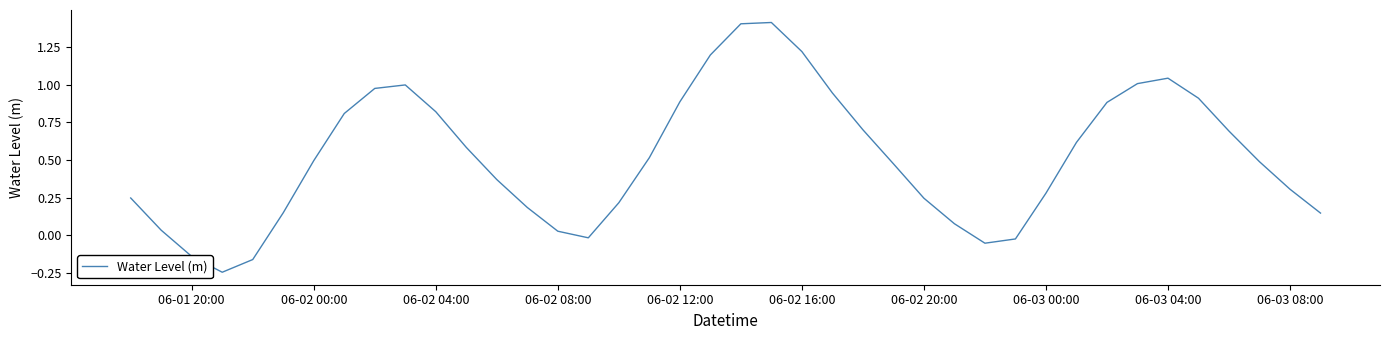

What is the difference between the maximum and minimum values?

1.7